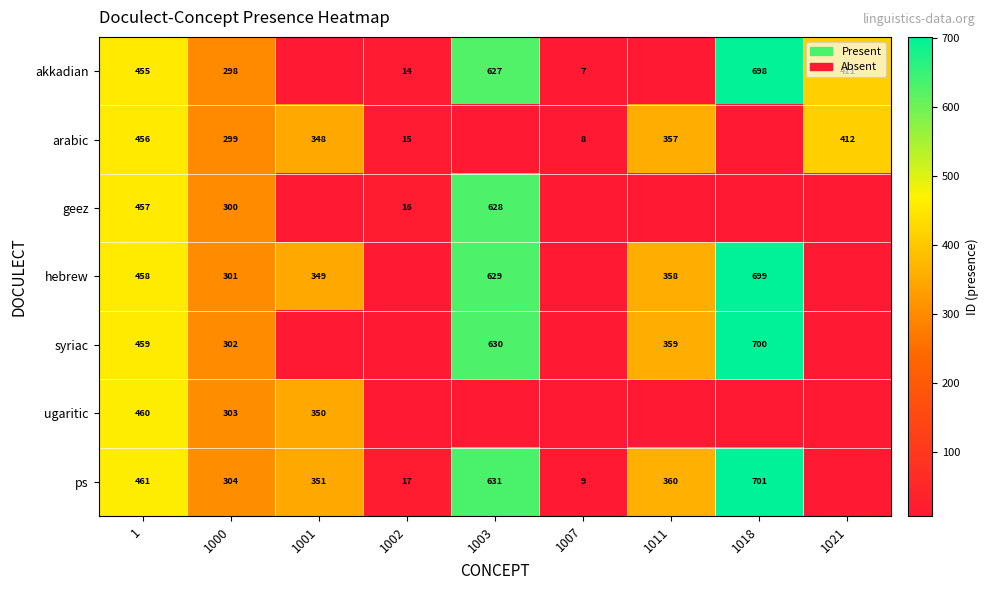

What is the sum of the syriac values at 1 and 1018?

1159